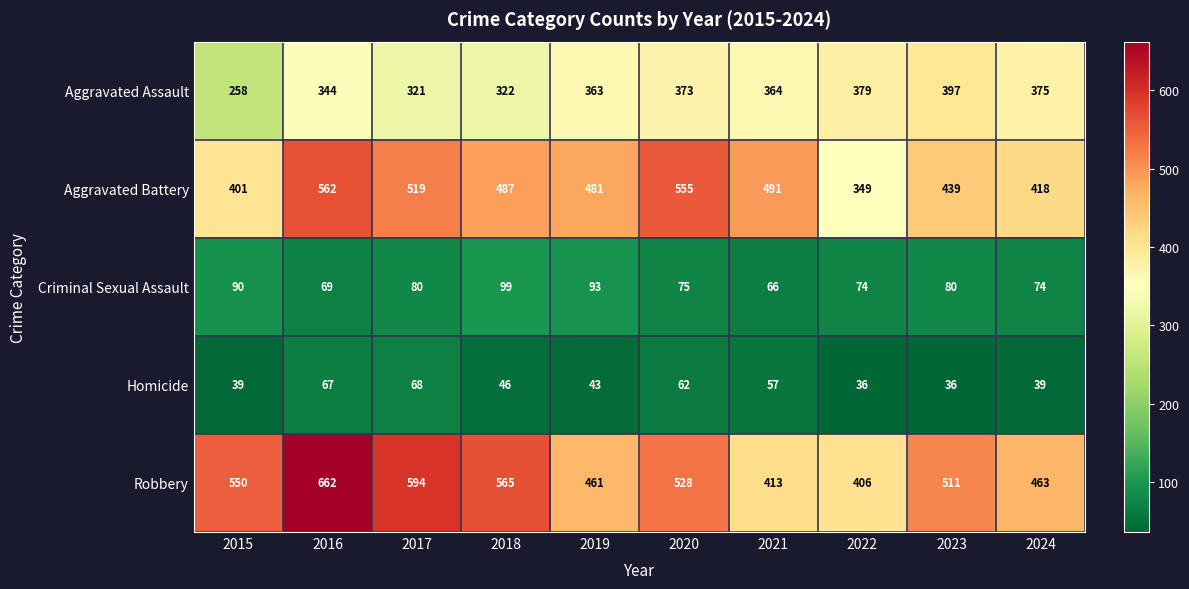

What is the maximum value shown in the chart?

662